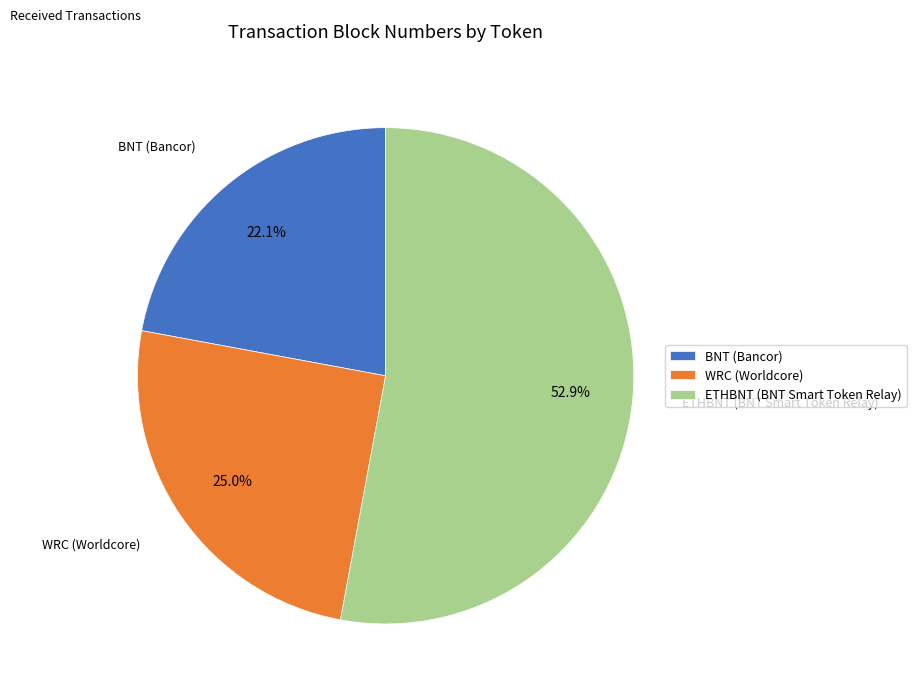

To the nearest percent, what is the combined percentage of BNT (Bancor) and WRC (Worldcore)?

47%